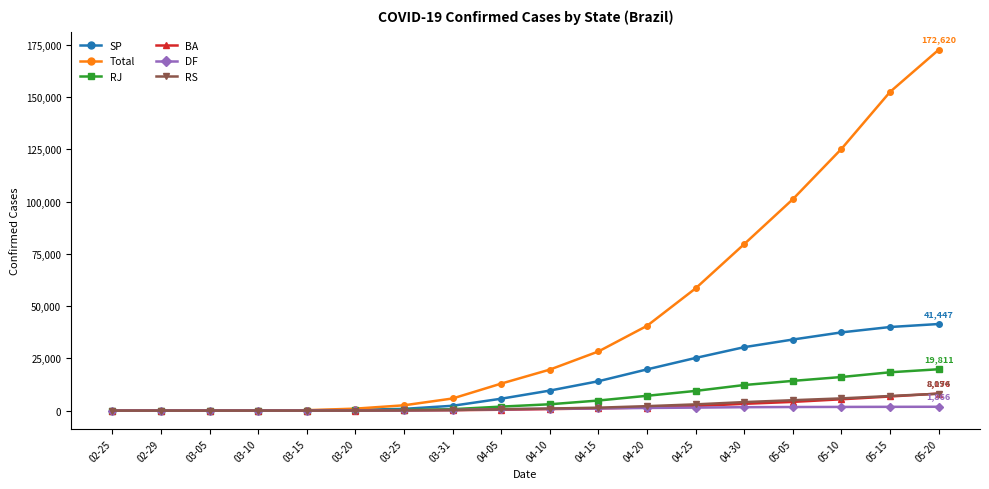

What is the greatest value displayed?

172620